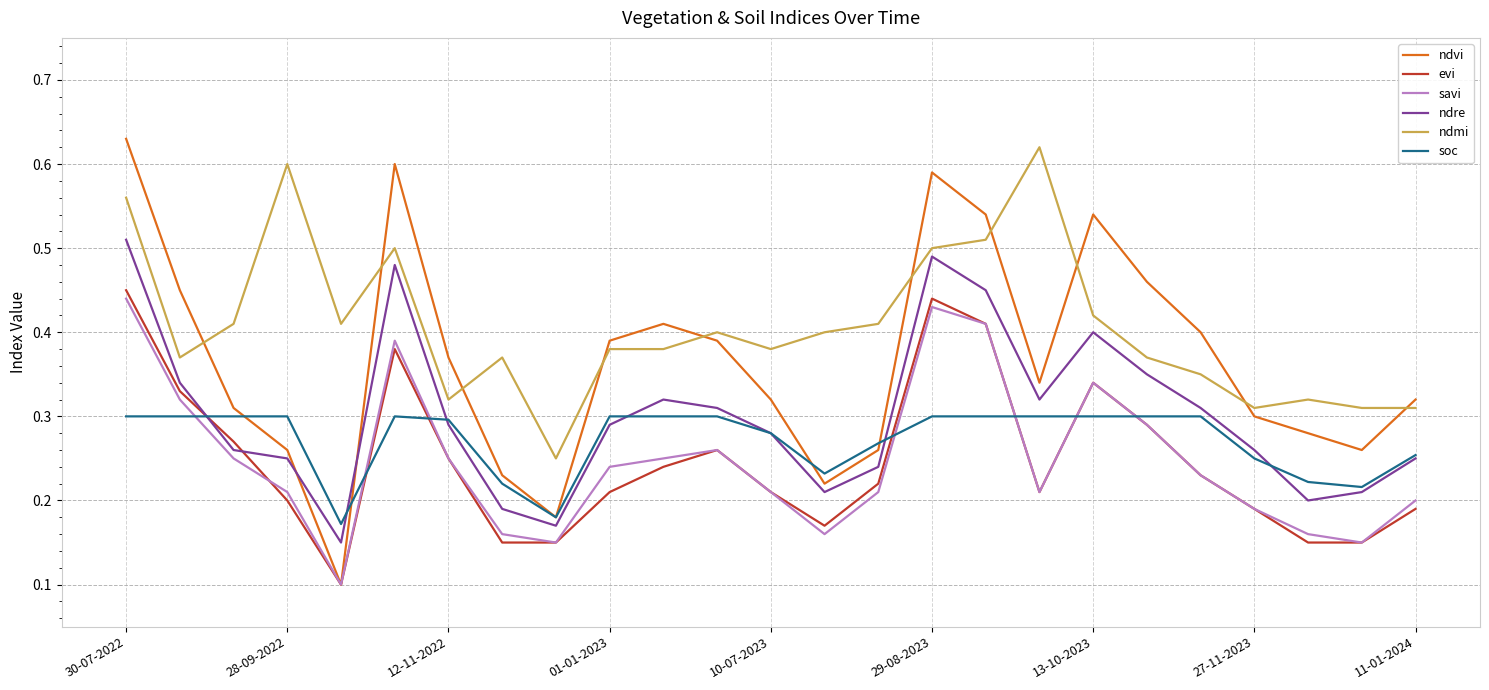

How many series are shown in this chart?

6